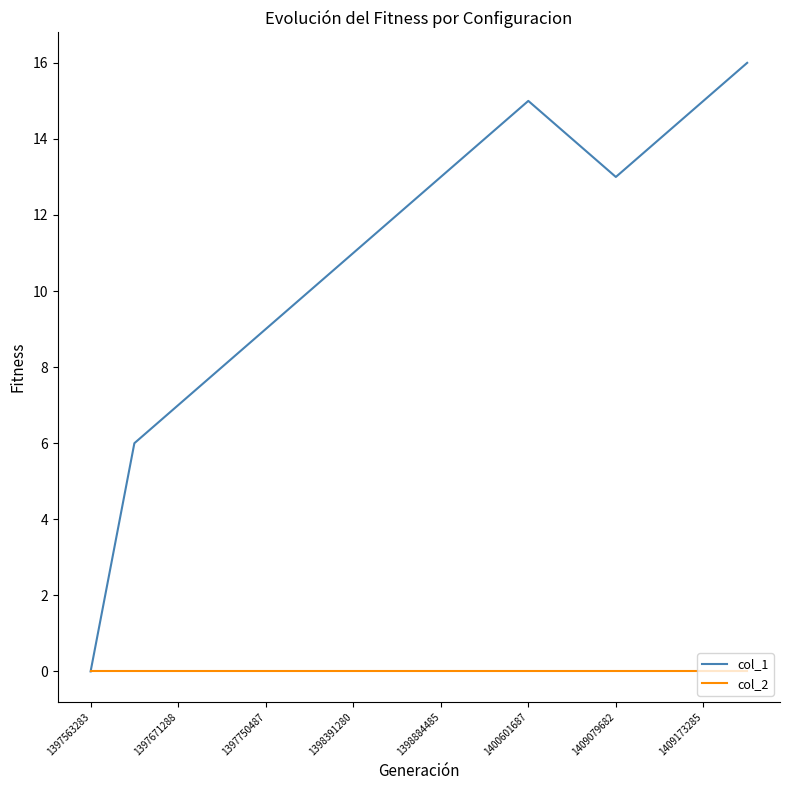

What is the highest value of the col_1 series?

16